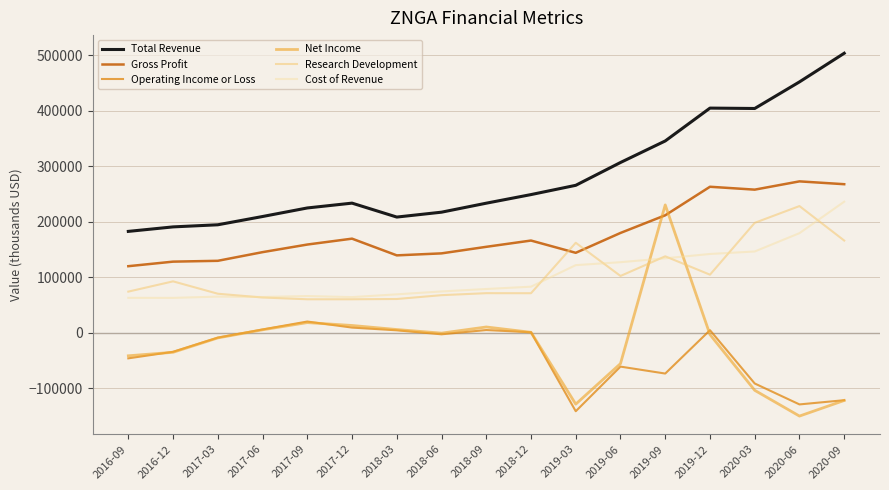

What is the sum of the Cost of Revenue values at 2018-06 and 2017-03?

139100